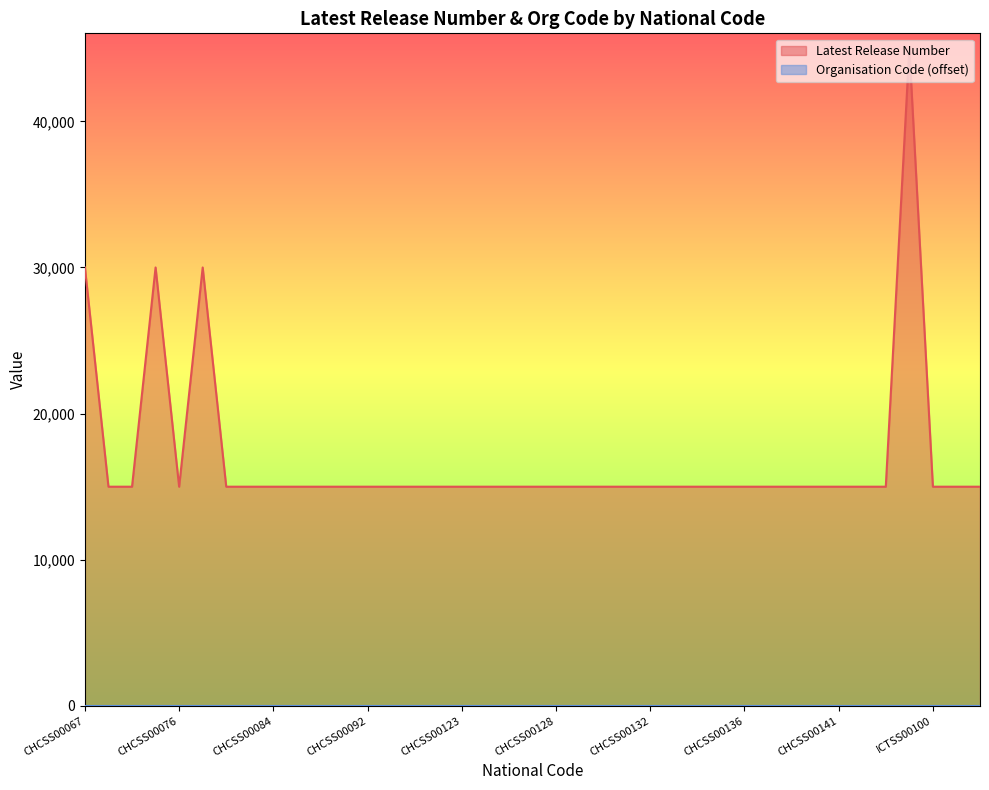

What is the sum of the values at CHCSS00138 and CHCSS00123?

30000